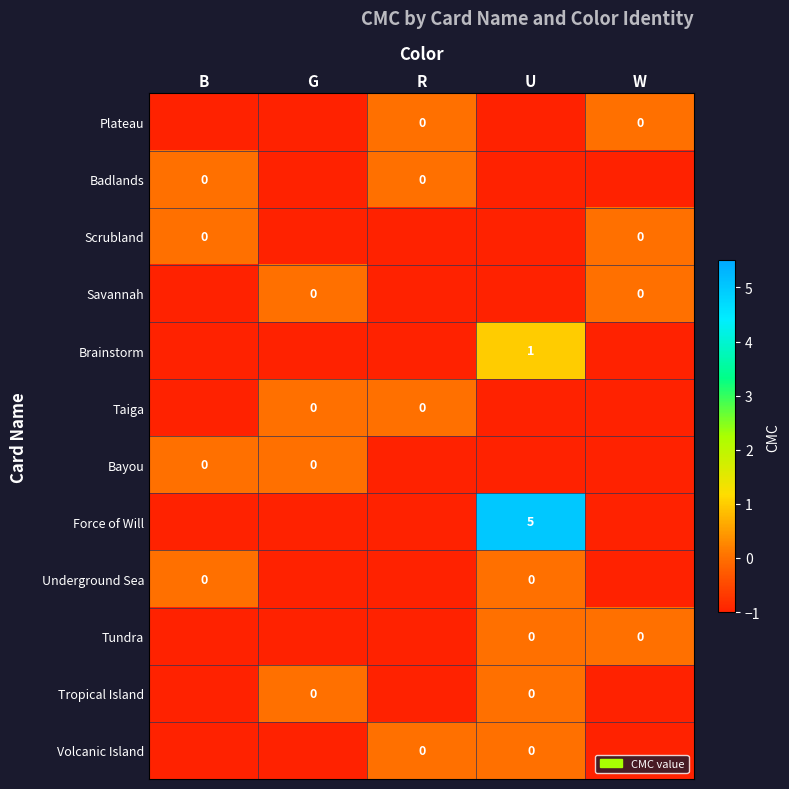

Which label corresponds to the largest value in the chart?

U